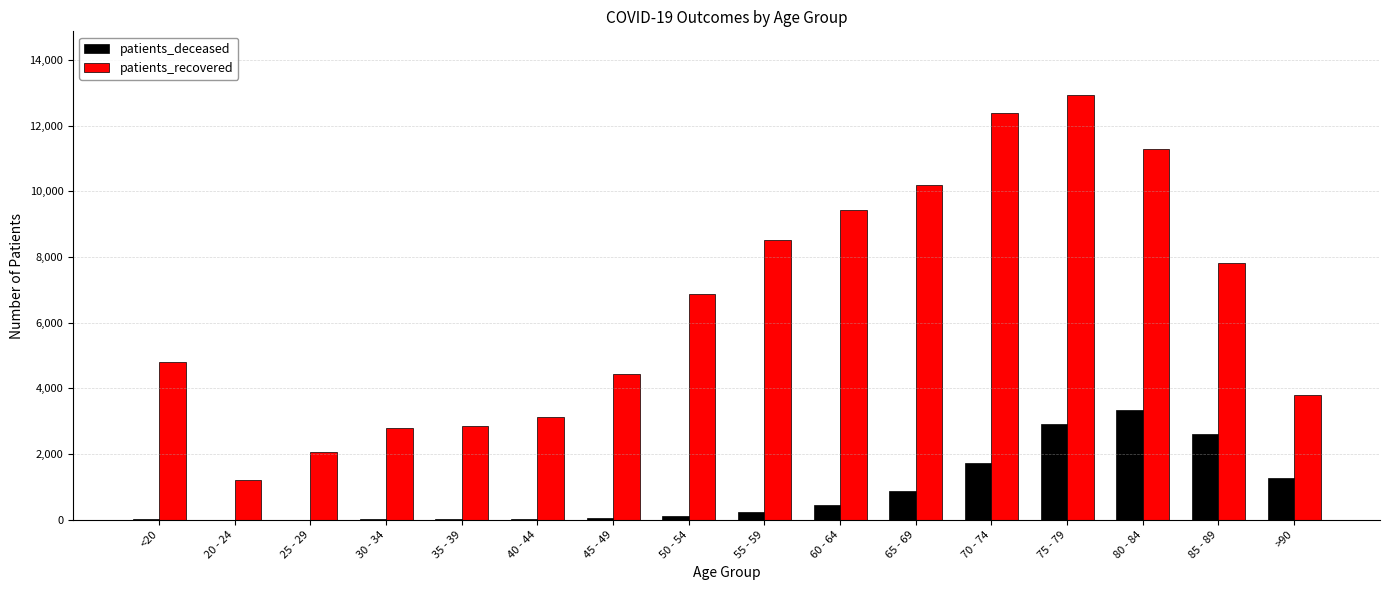

Which series changed the most between <20 and 25 - 29?

patients_recovered